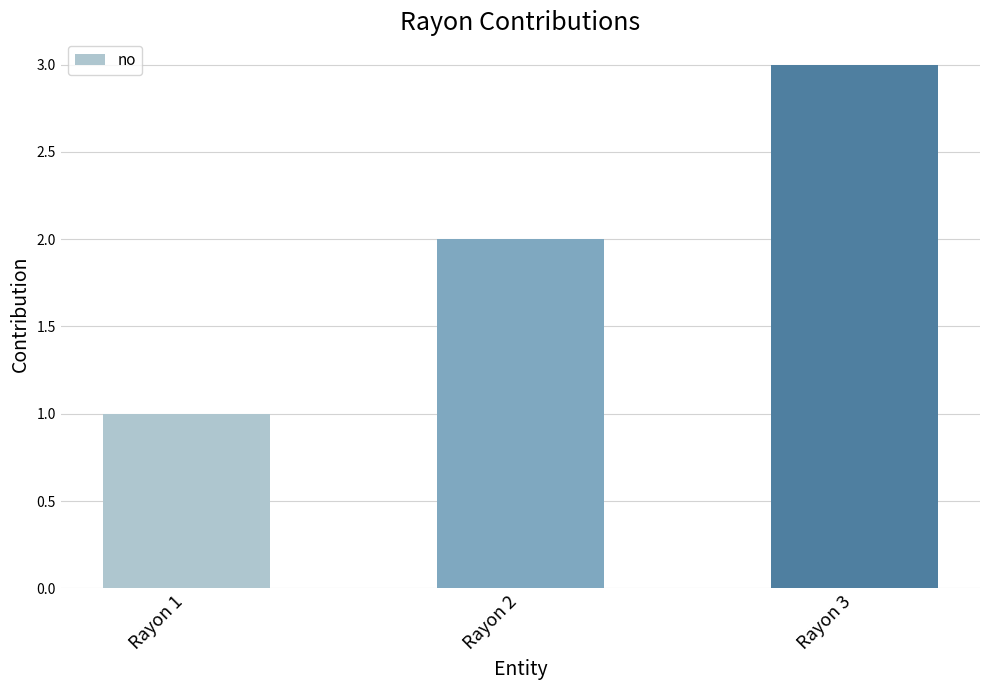

What is the difference between the values at Rayon 2 and Rayon 1?

1